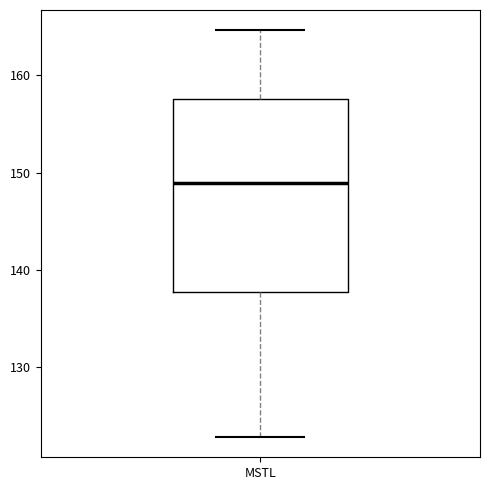

Read this box plot against the y-axis: the position of the median line, the range covered by the box, and the ends of both whiskers. The values are not printed on the chart, so give them approximately, as read against the axis.

median 149, box 138 to 158, whiskers 123 to 165